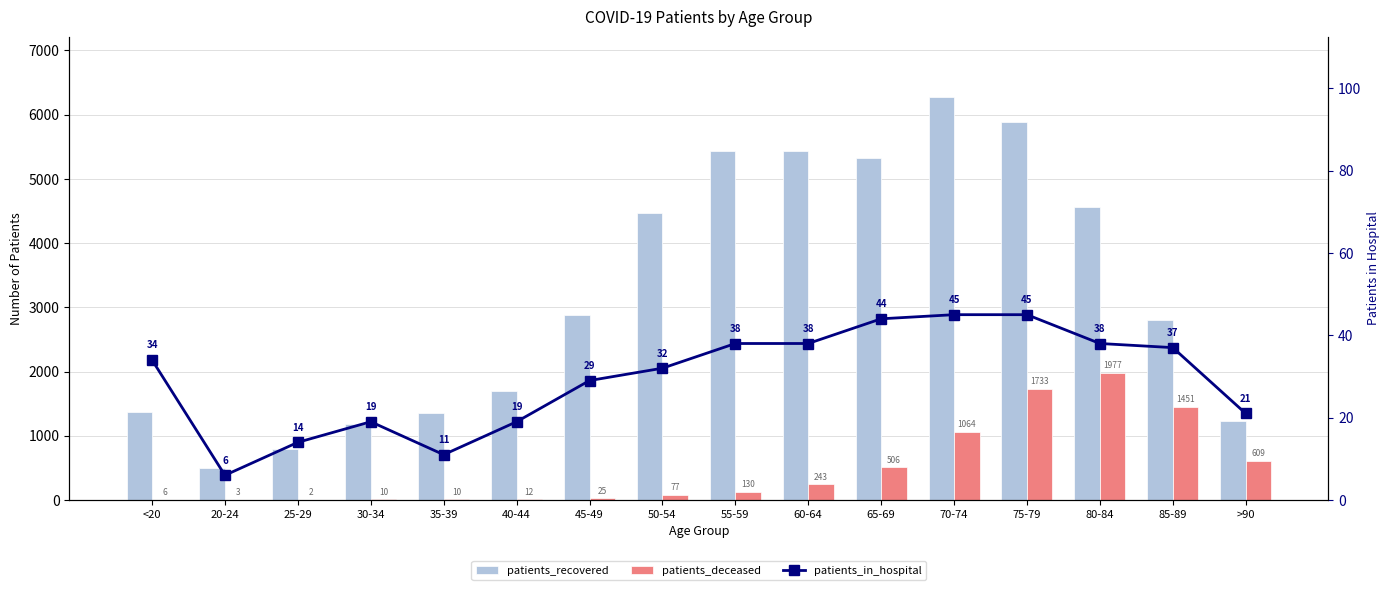

How many groups of bars are there?

16